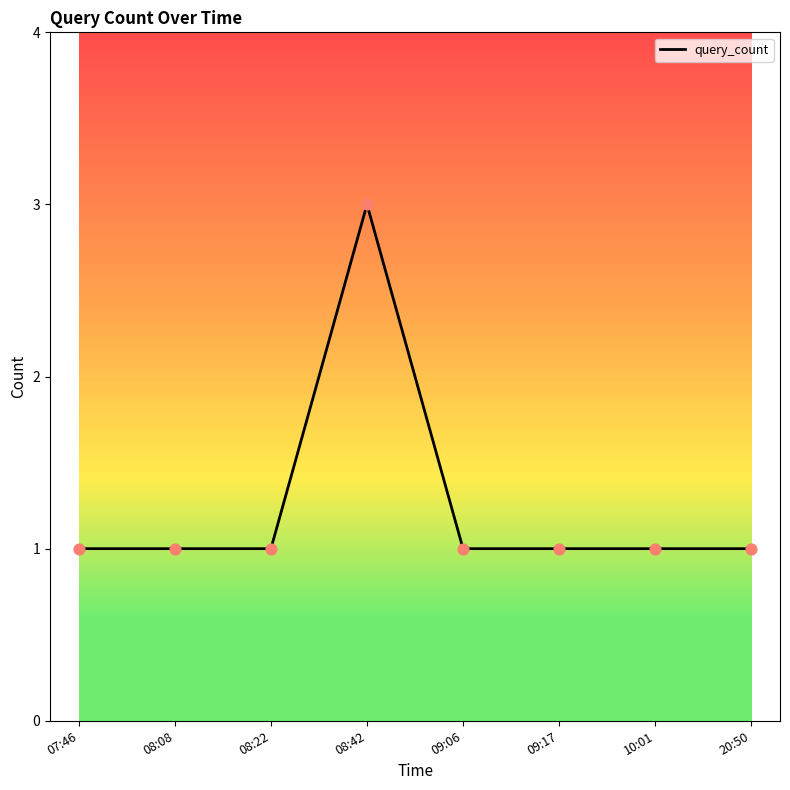

What is the change in value from 07:46 to 08:42?

+2